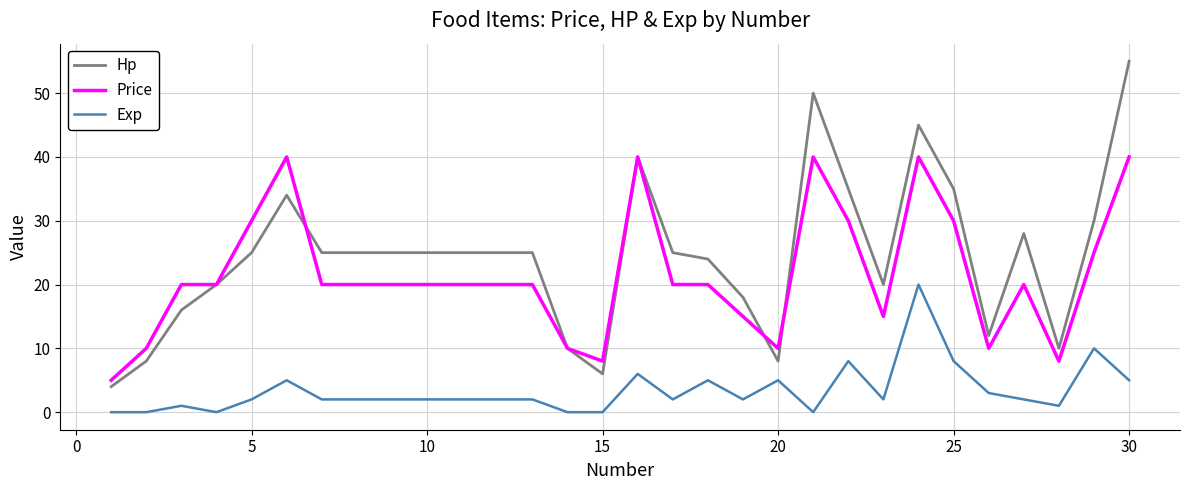

Rank the series by their maximum value, from highest to lowest.

Hp, Price, Exp